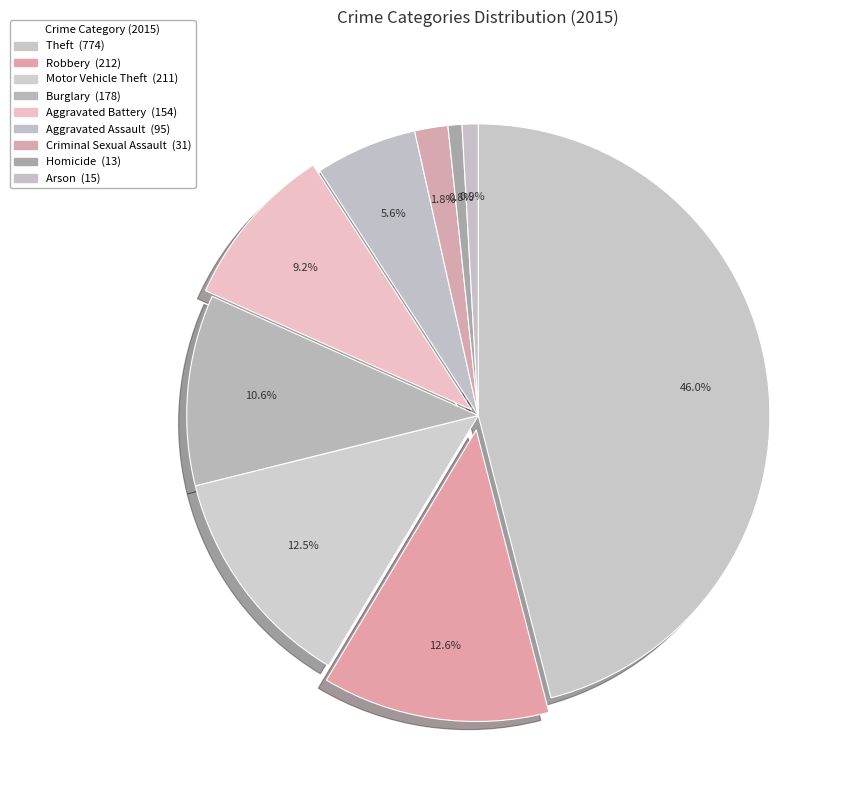

To the nearest percent, what portion does Aggravated Battery represent?

9%